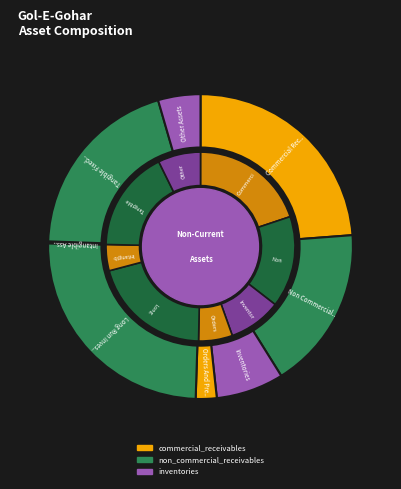

What is the largest slice in the pie chart?

long_run_investments